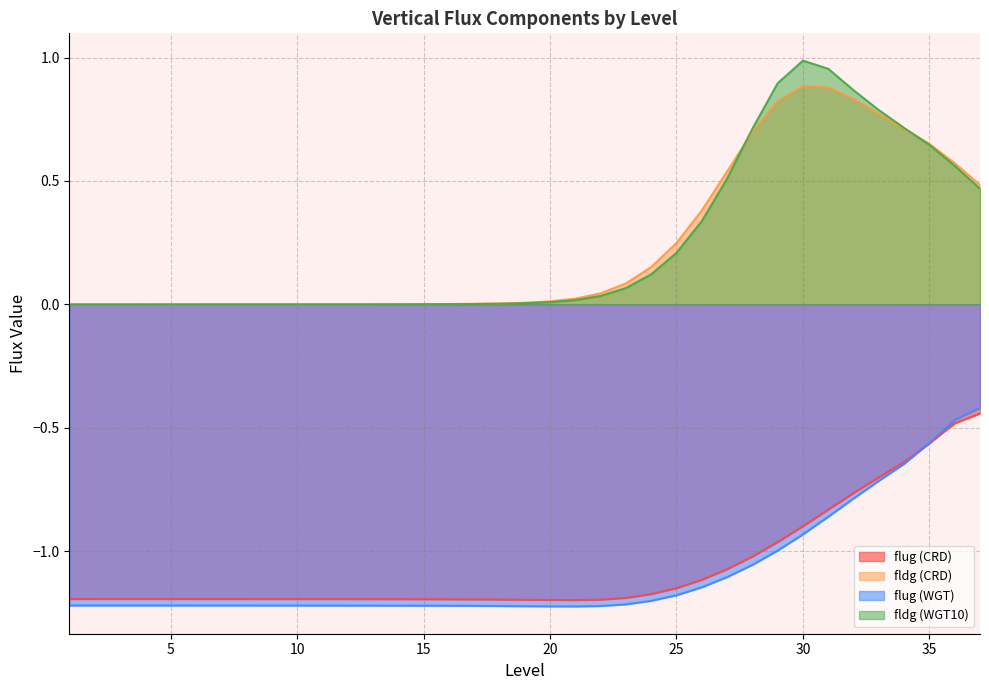

Rank the categories by flug (WGT) value from highest to lowest.

37, 36, 35, 34, 33, 32, 31, 30, 29, 28, 27, 26, 25, 24, 23, 1, 2, 3, 4, 5, 6, 7, 8, 9, 10, 11, 12, 13, 14, 15, 16, 17, 22, 18, 19, 20, 21